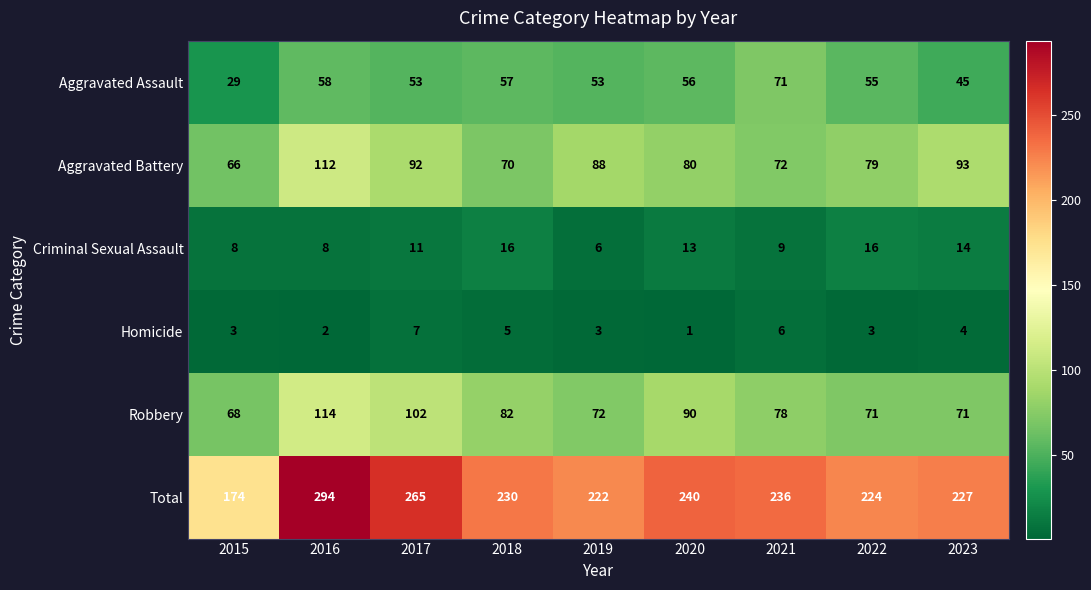

The Robbery series shows 100 at 2019. True or false?

False